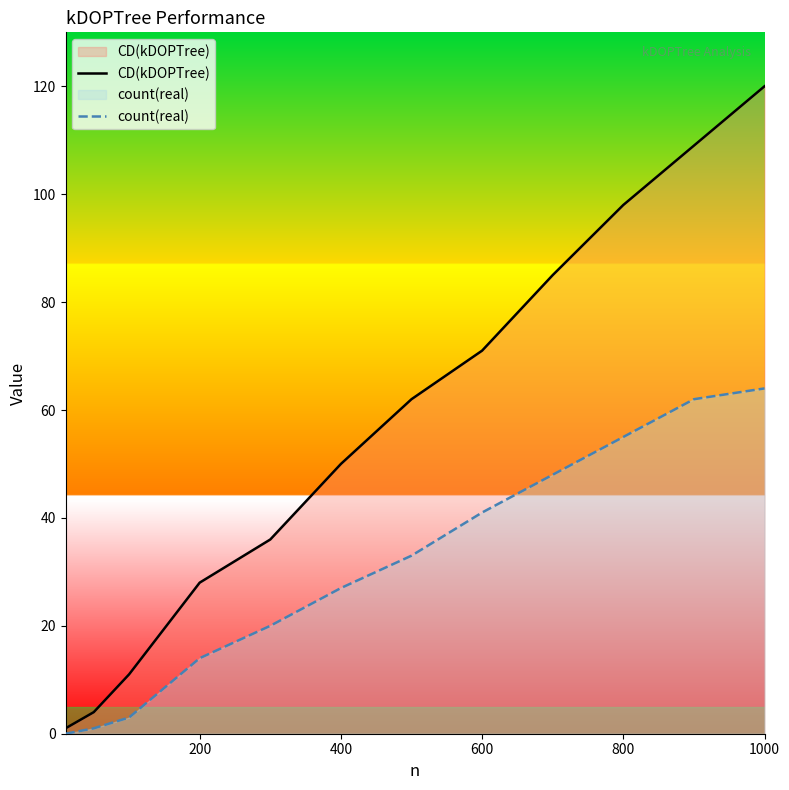

Which series has the widest spread of values?

CD(kDOPTree)